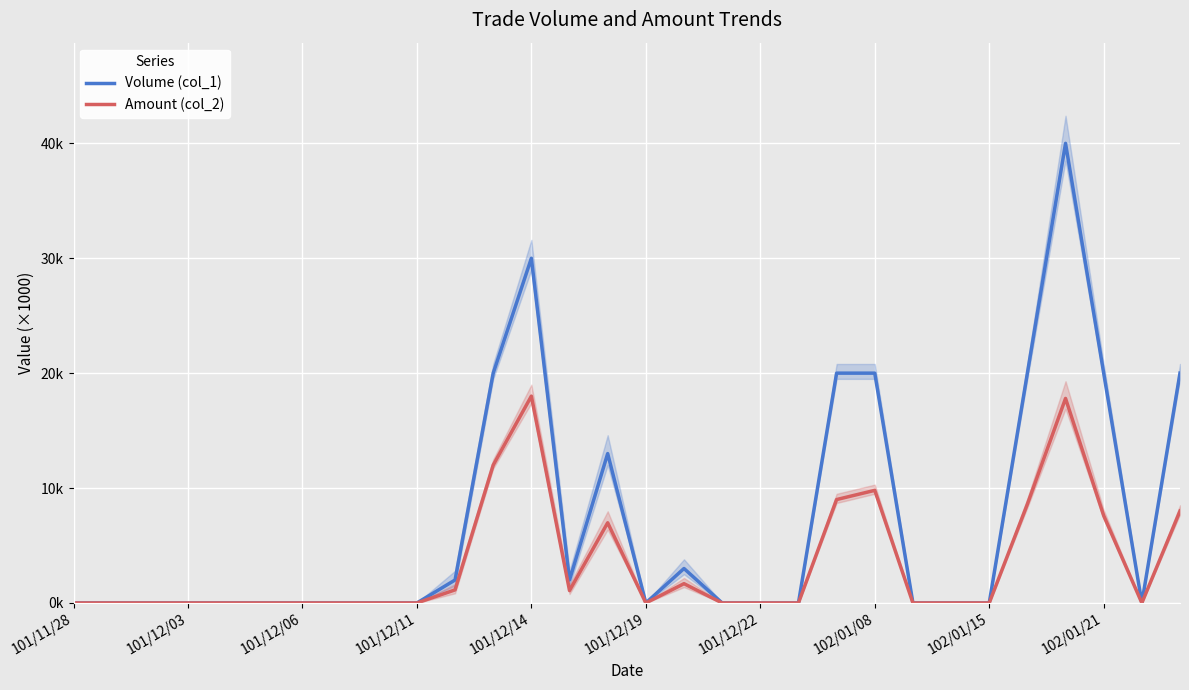

True or false: Amount (col_2) has more than 1 points higher than both neighbors.

True